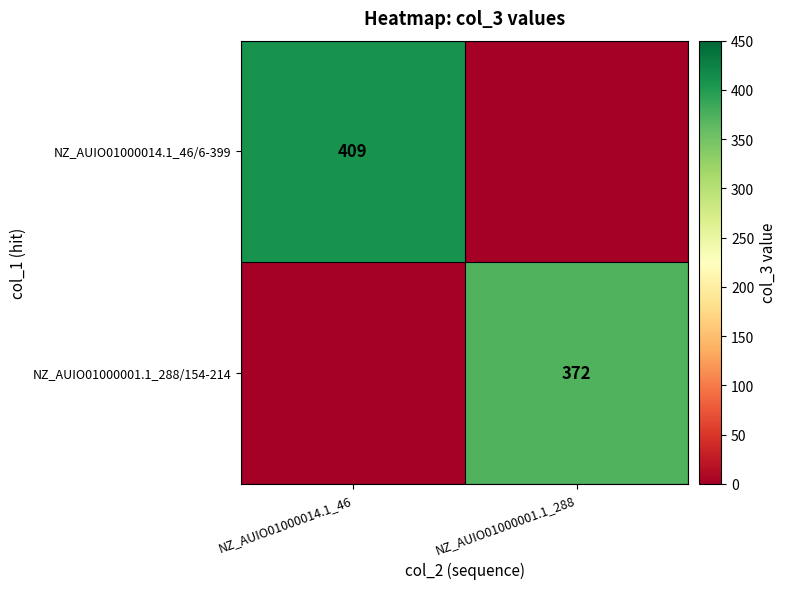

What is the total value across all series at NZ_AUIO01000001.1_288?

372